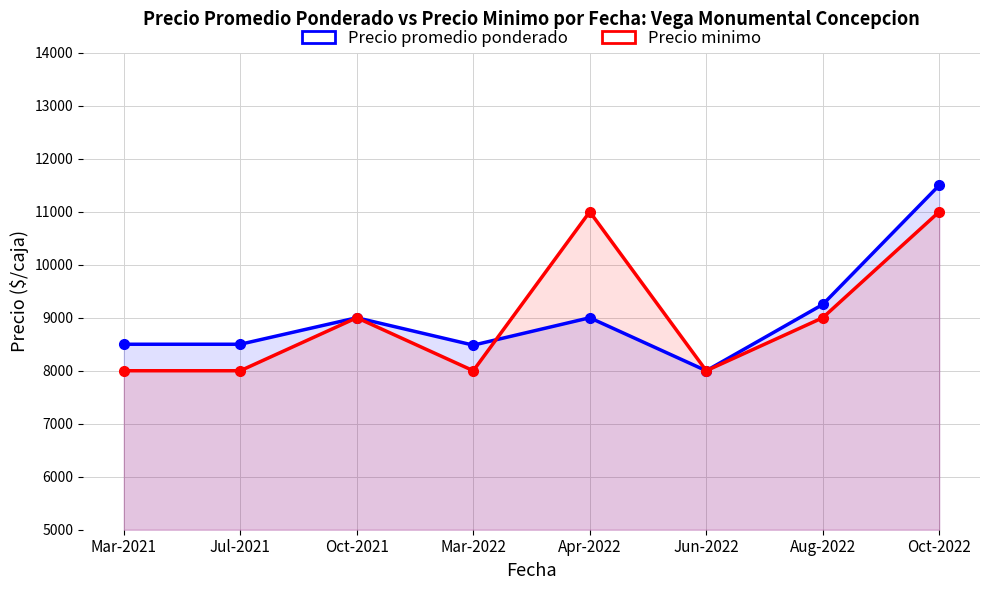

What is the average value of the Precio promedio ponderado series?

9029